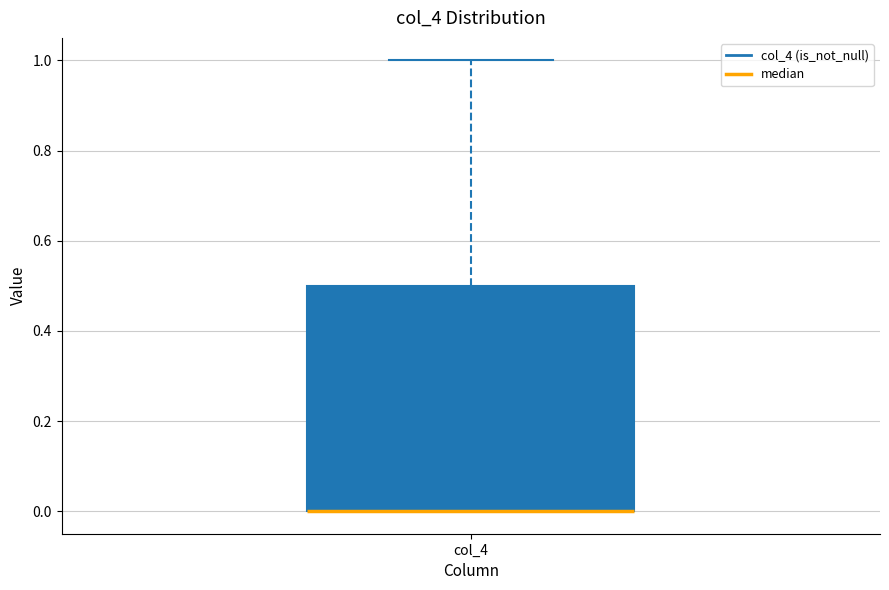

Where does the upper whisker of the box for col_4 end on the y-axis? The values are not printed on the chart, so give them approximately, as read against the axis.

1.0